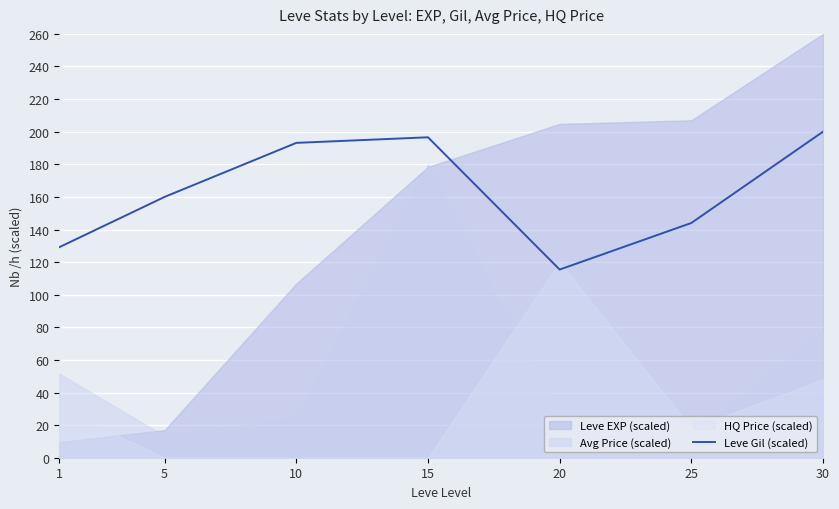

The Leve Gil (scaled) series shows 115.4 at 20. True or false?

True